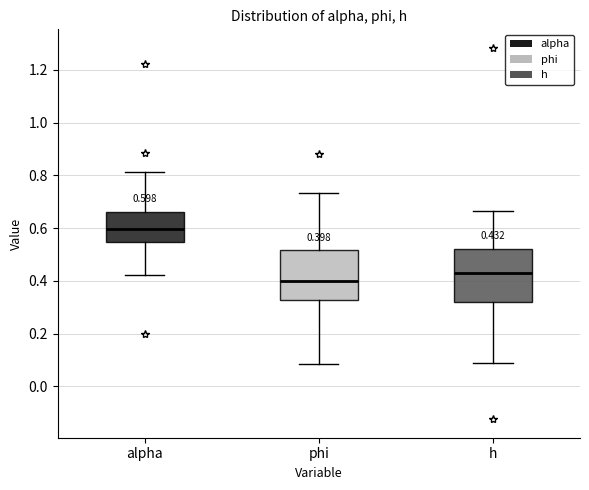

Which box has the highest median line?

alpha